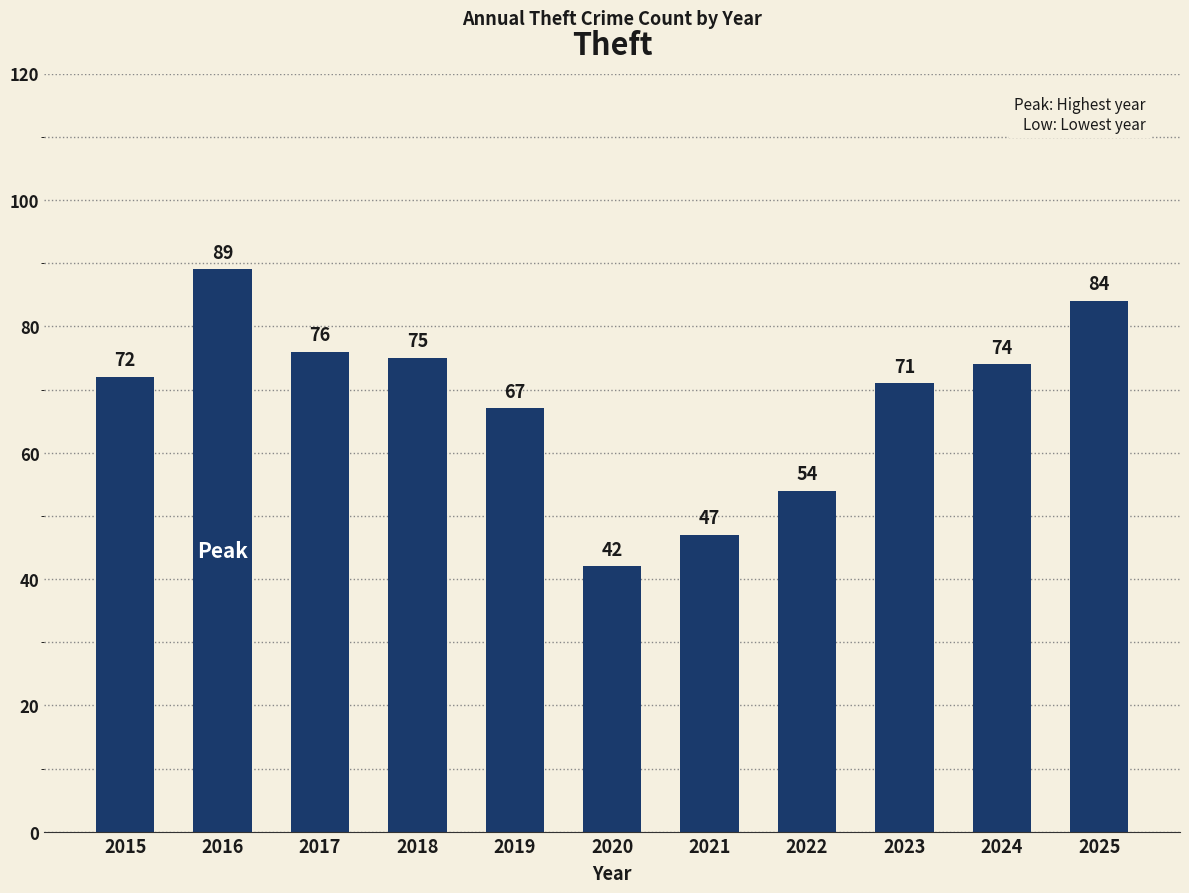

What is the minimum value shown in the chart?

42